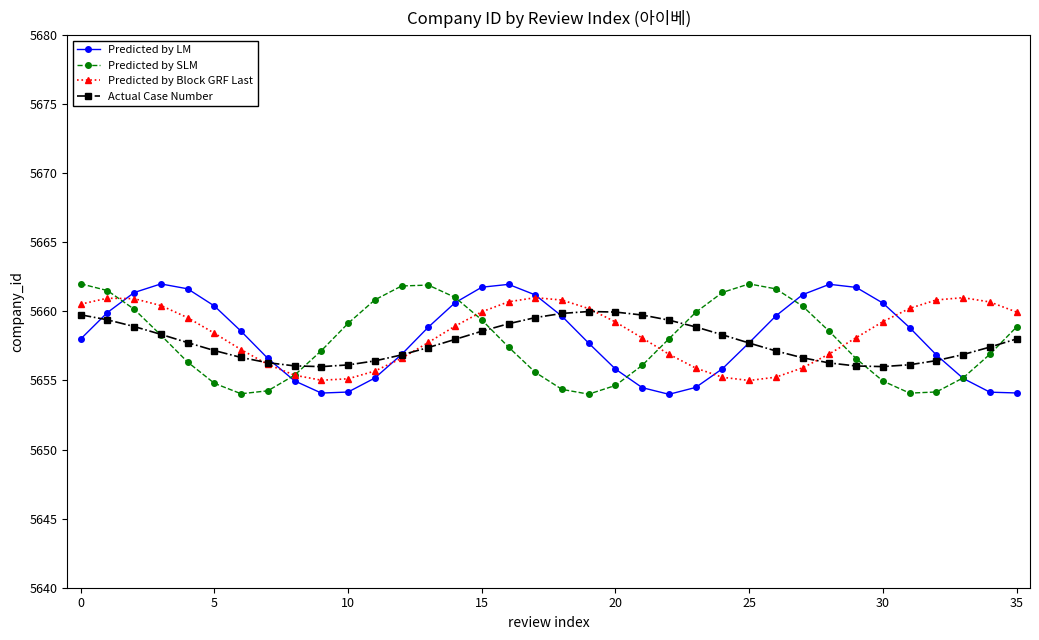

What is the minimum value for Predicted by SLM?

5654.0